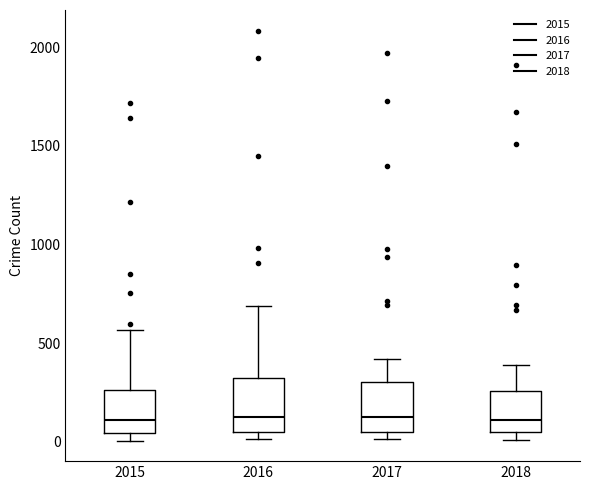

Where is the lower edge of the box at x = 2017 on the y-axis? The values are not printed on the chart, so give them approximately, as read against the axis.

50